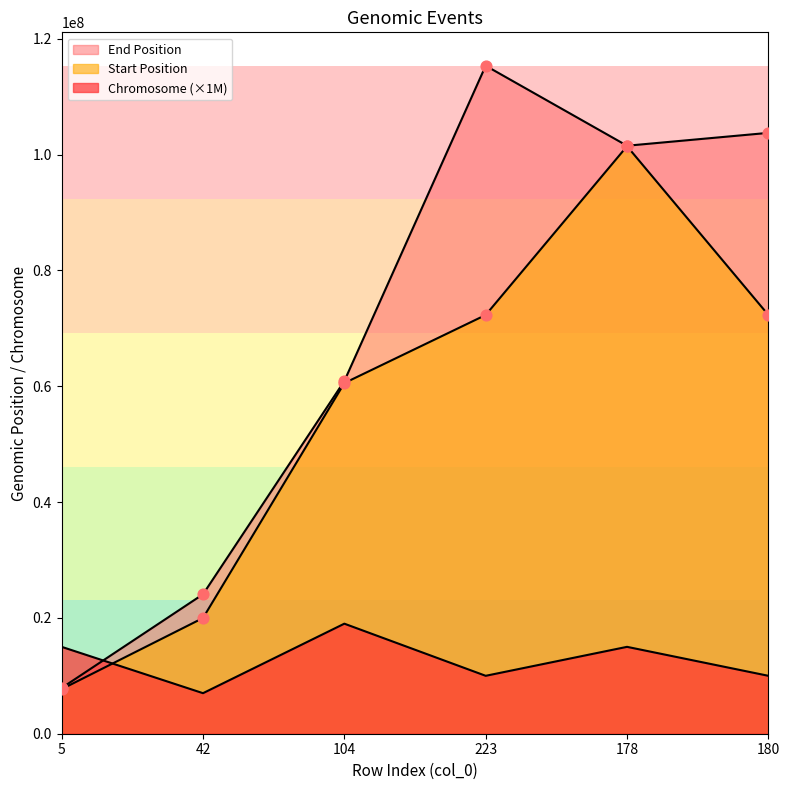

At how many categories does at least one series exceed 100222625?

3